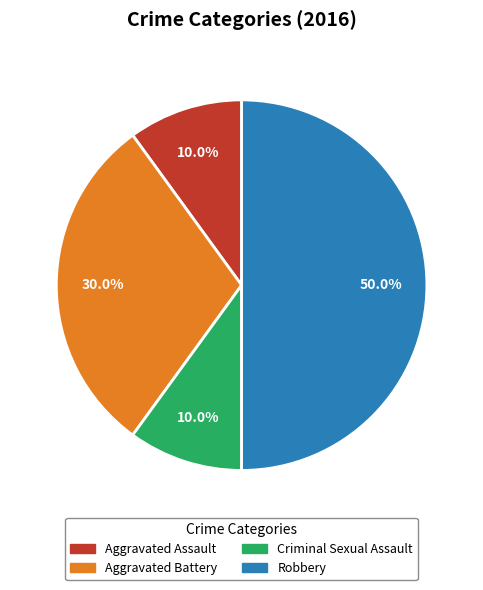

Between Aggravated Assault and Aggravated Battery, which is larger?

Aggravated Battery